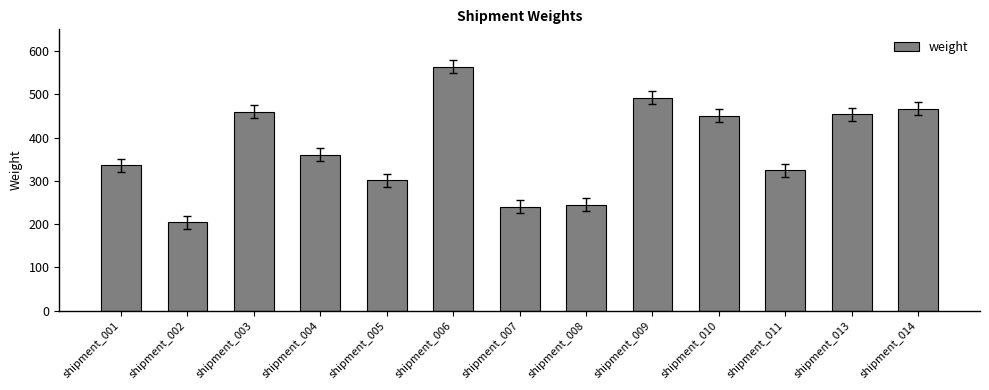

True or false: the data shows 112 at shipment_013.

False